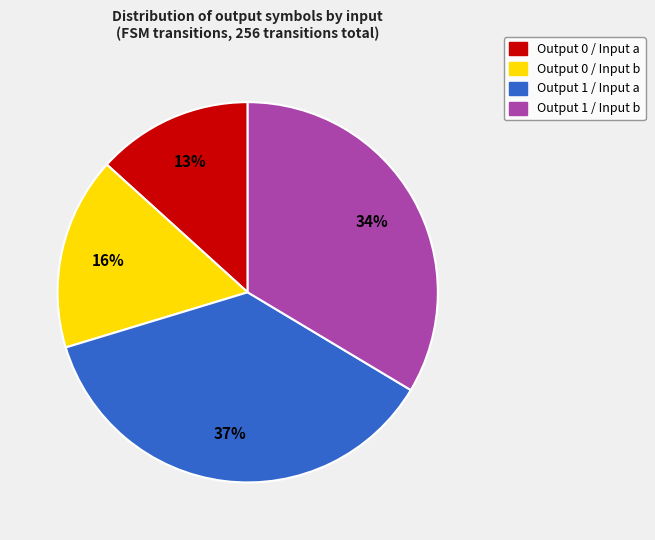

To the nearest percent, what is the average slice percentage?

25%